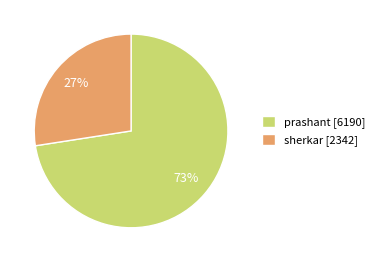

Between prashant and sherkar, which is larger?

prashant